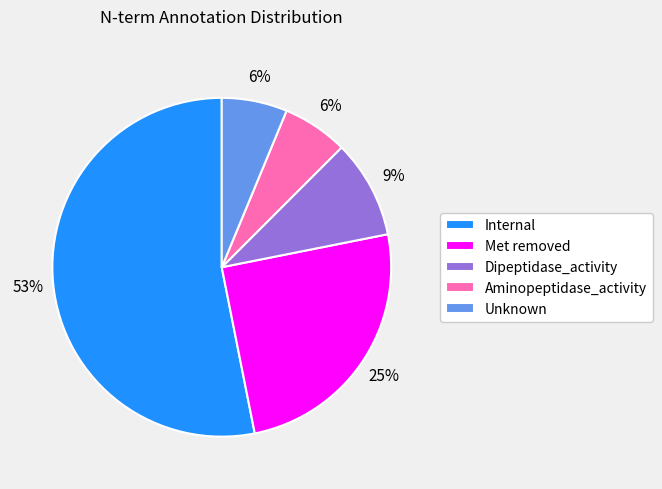

Is it true that Unknown is 6% of the pie?

True